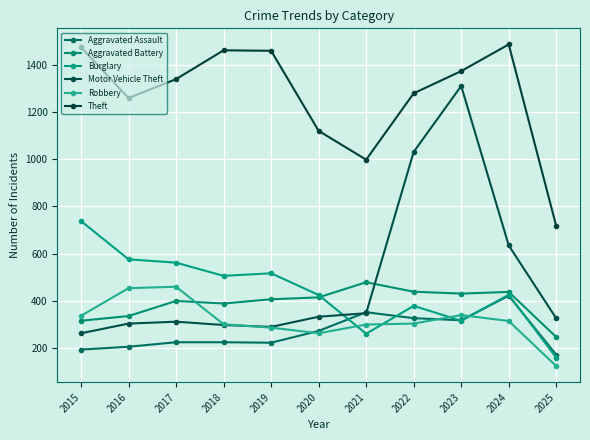

In Robbery, how many points are lower than both neighbors (excluding endpoints)?

1